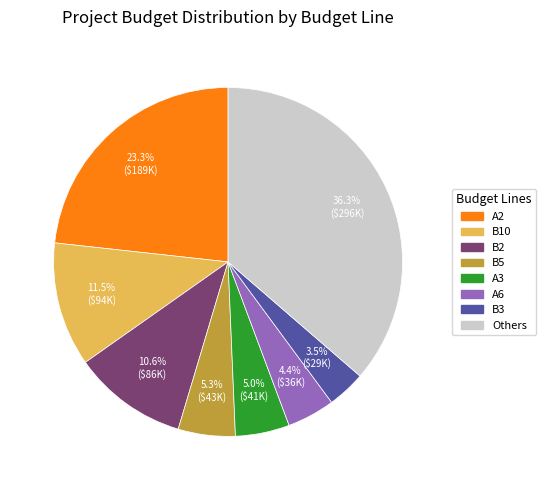

Does any single category account for the majority?

No